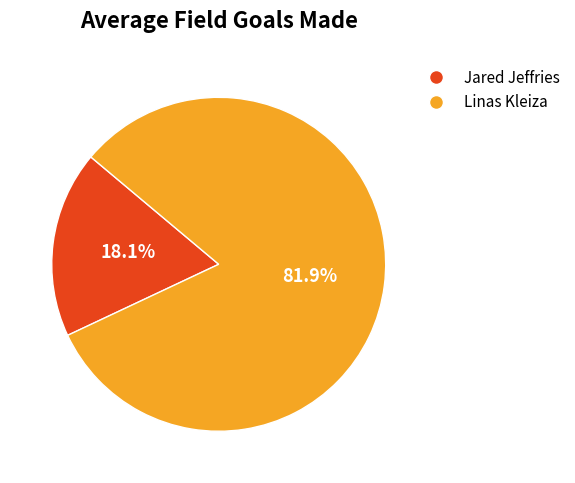

Approximately how many times larger is the value at Jared Jeffries compared to Linas Kleiza?

0.2